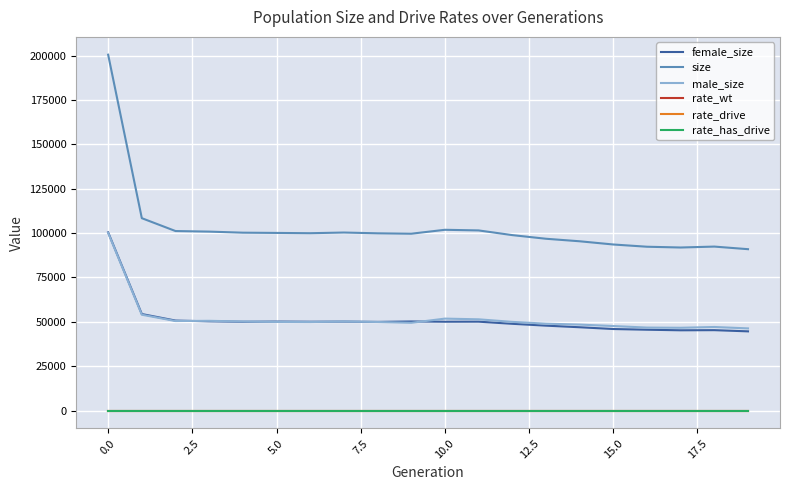

True or false: female_size and rate_drive cross at least once.

False